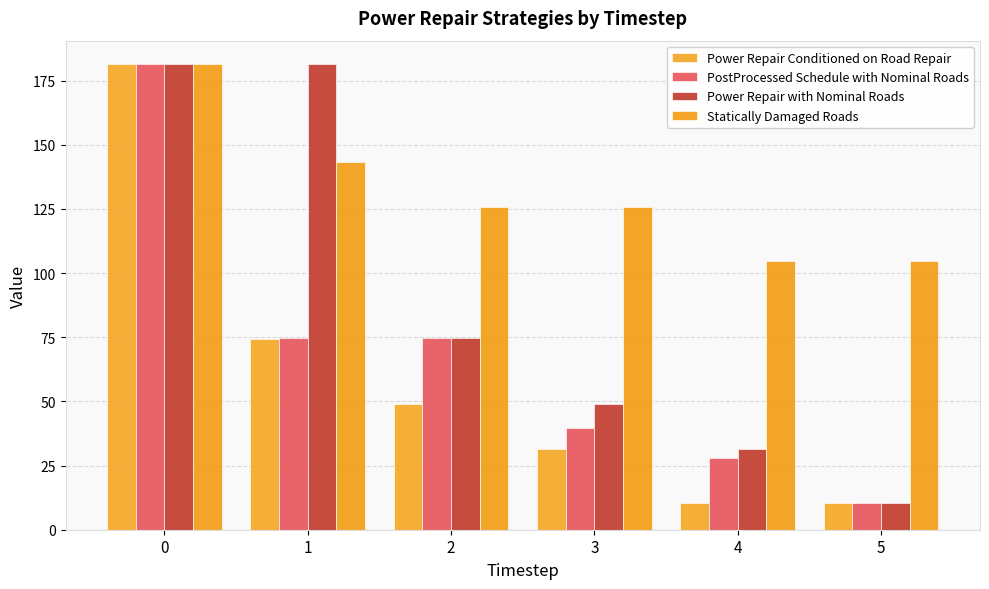

How many data points in Statically Damaged Roads are above 125?

4